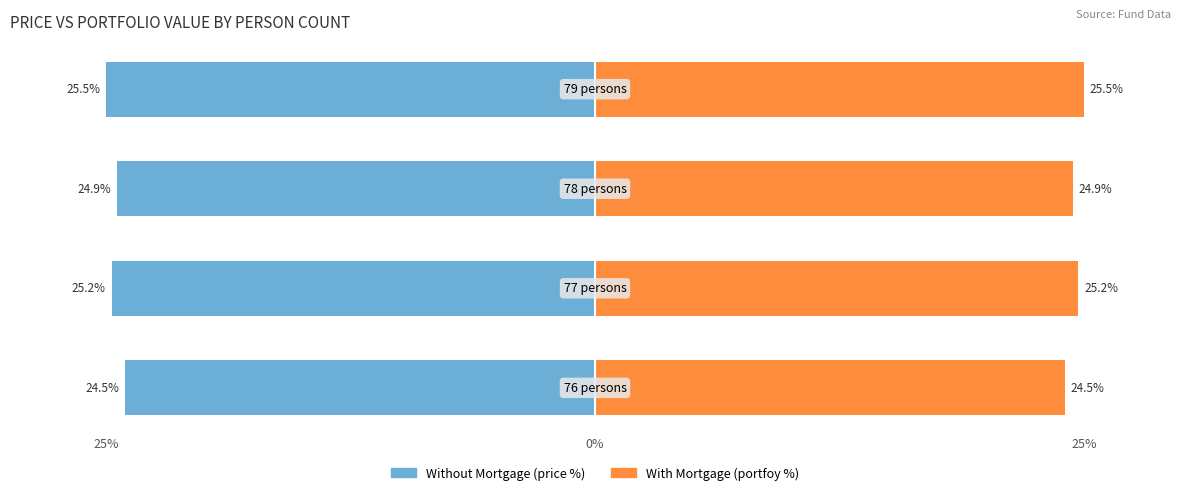

What is the difference between the second highest and second lowest values in the Without Mortgage series?

0.3